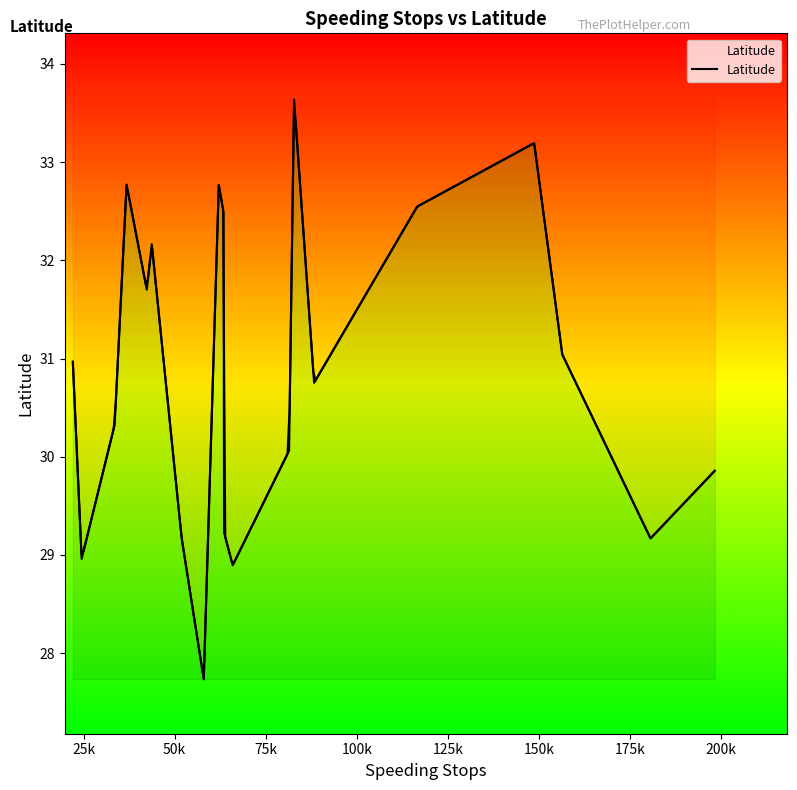

Reading right to left, list all the values displayed in this chart.

29.9	29.2	31.0	33.2	32.5	30.8	33.6	30.1	28.9	29.2	32.5	32.8	27.7	29.2	32.2	31.7	32.8	30.3	29.0	31.0